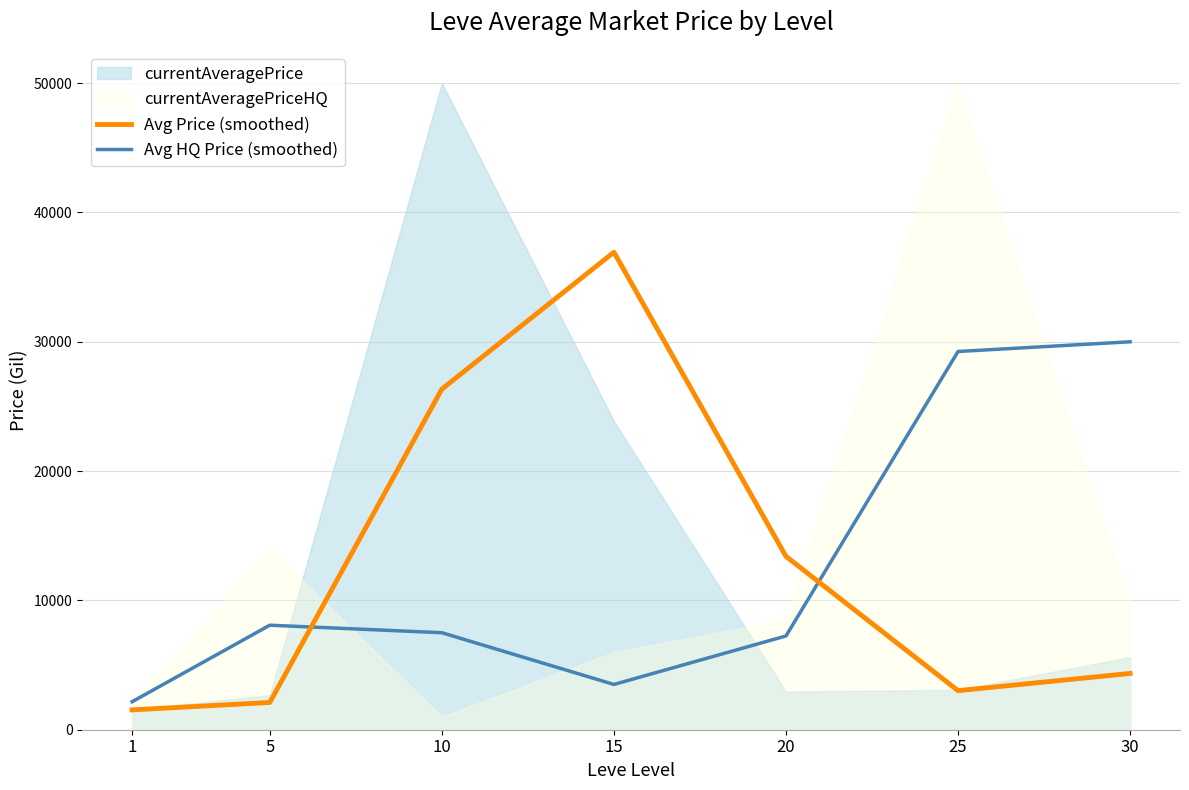

True or false: Avg Price (smoothed) and Avg HQ Price (smoothed) cross at least once.

True